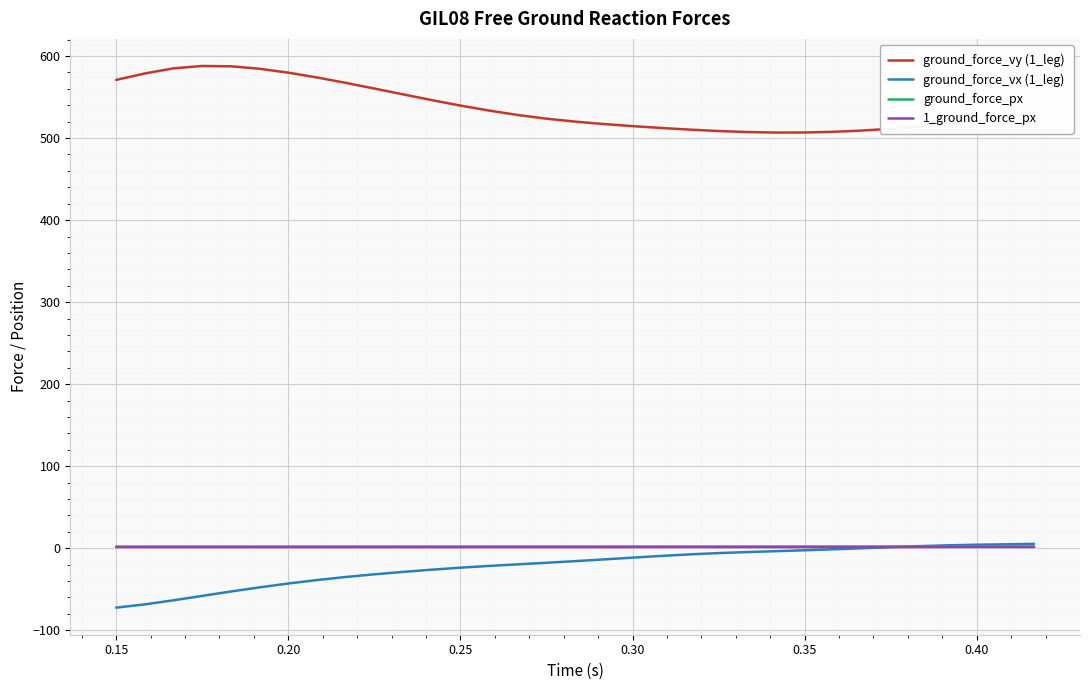

Does the chart have visible grid lines?

Yes